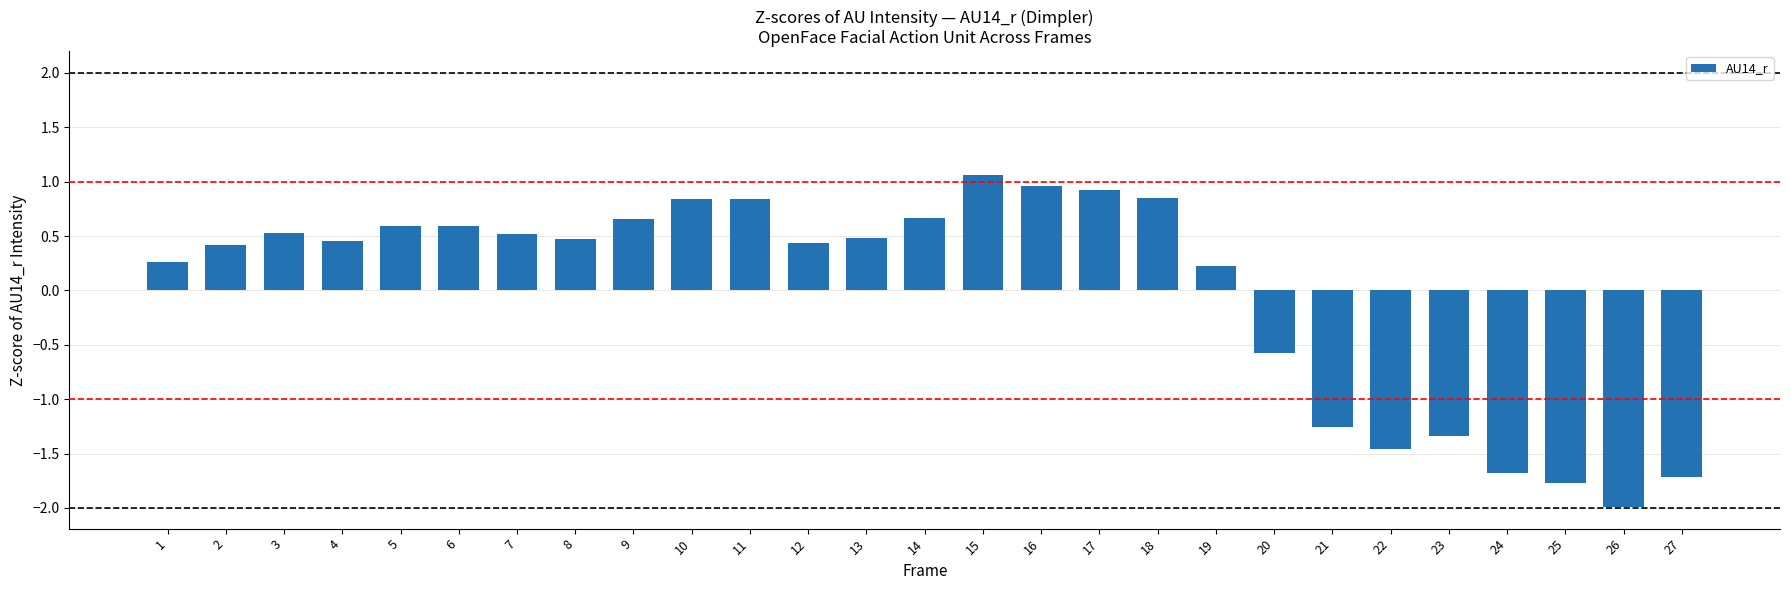

Which category has the highest value across all series?

15